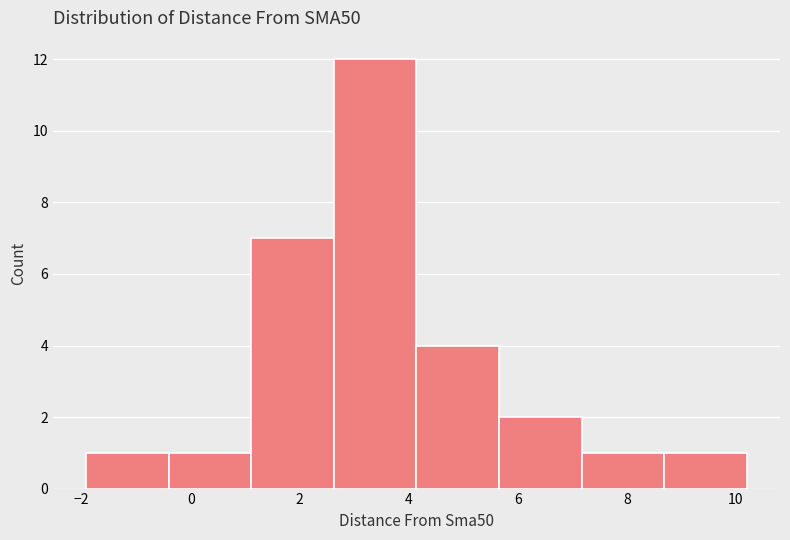

What is the height of the bar covering 7.2 to 8.6 on the x-axis? Neither the bar edges nor the heights are printed on the chart, so give them approximately, as read against the axes.

1